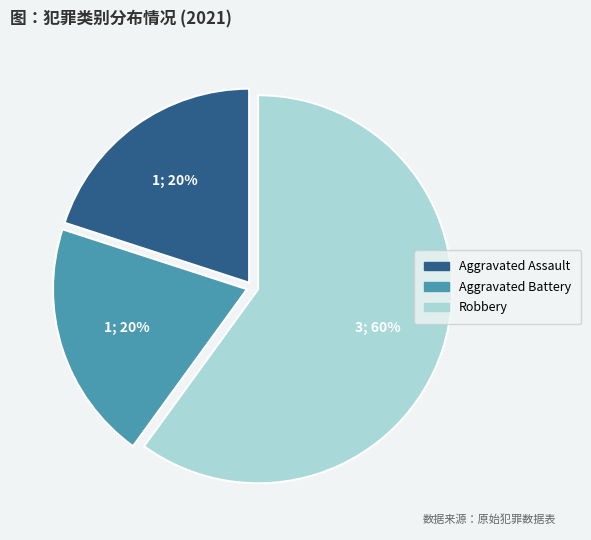

Count the number of slices in the pie.

3